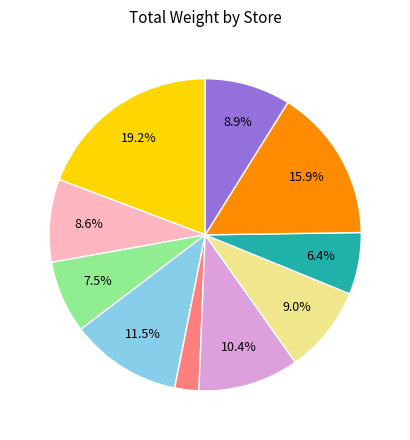

Does any single category account for the majority?

No